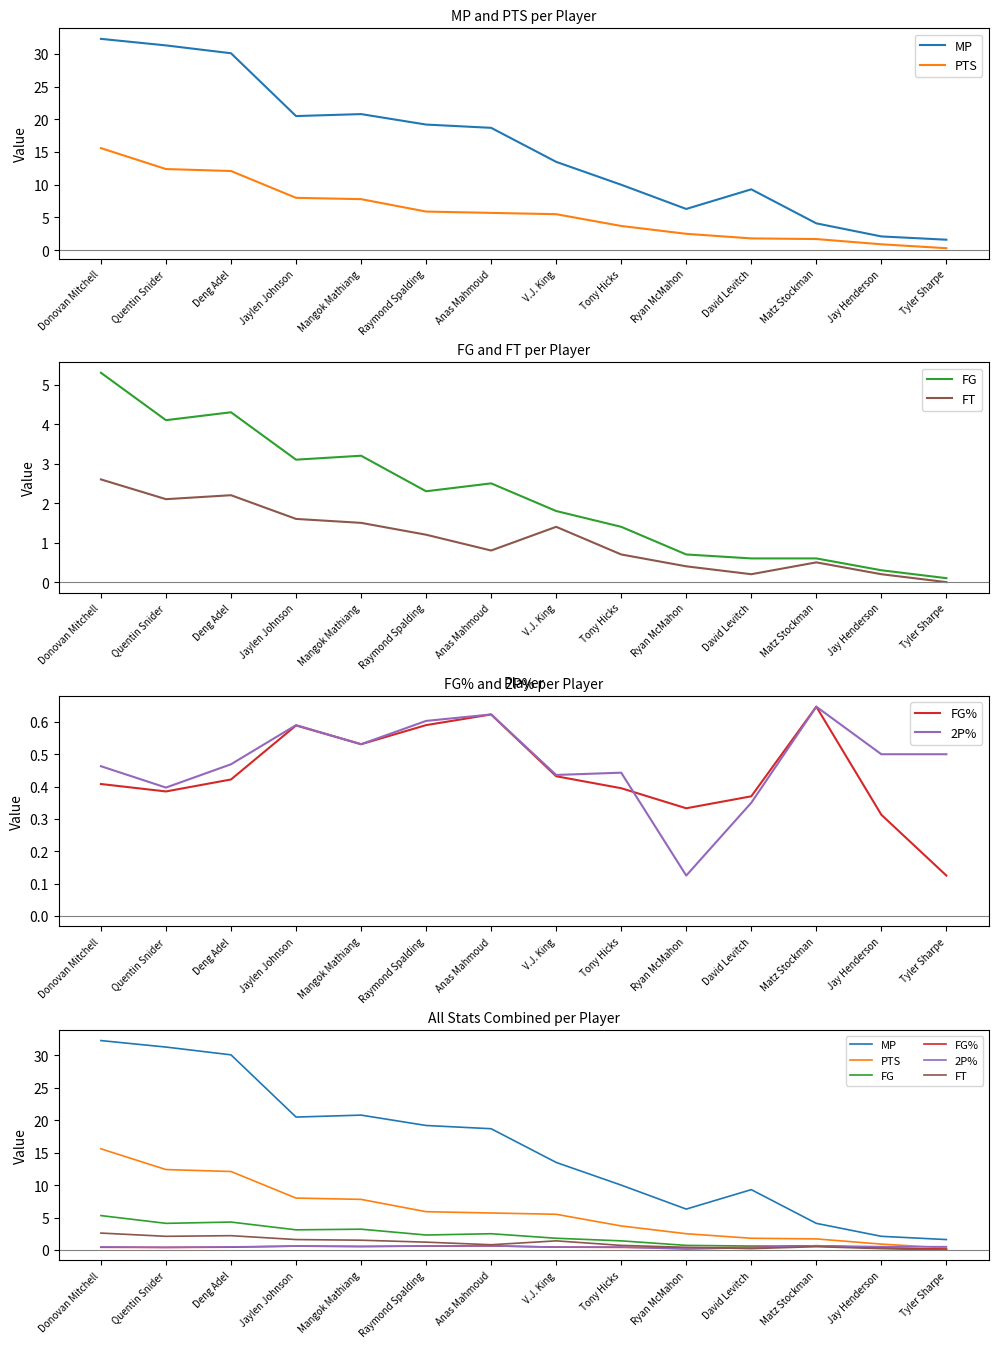

Between Quentin Snider and Raymond Spalding, which is larger?

Quentin Snider